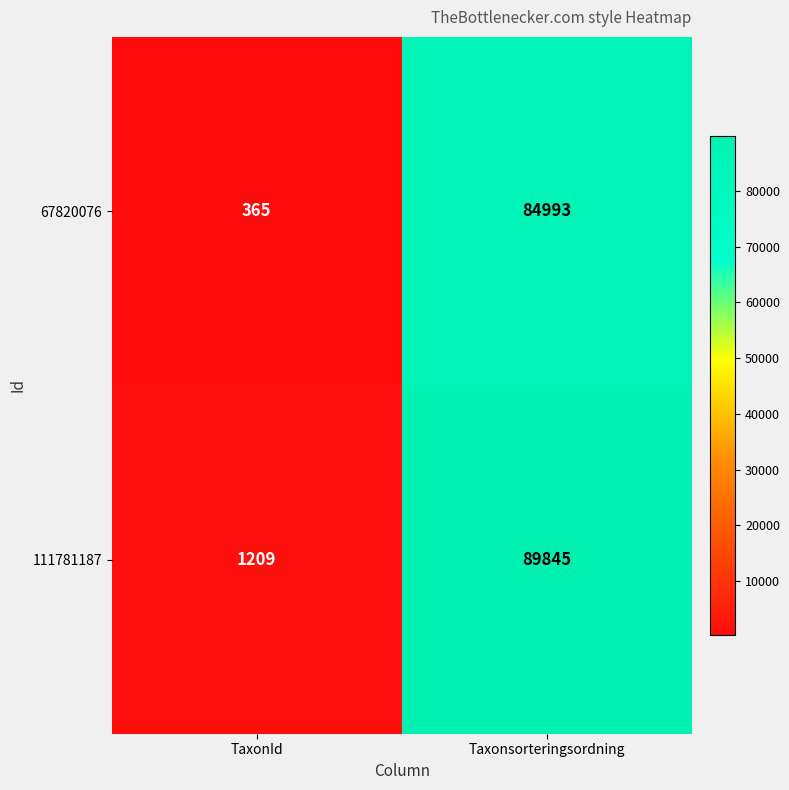

Rank the series by their average value, from highest to lowest.

111781187, 67820076